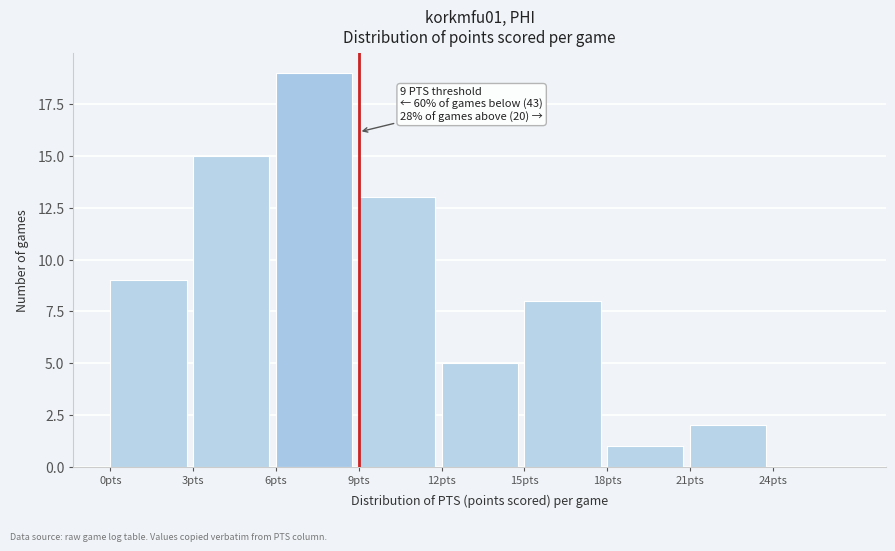

Which range on the x-axis has the tallest bar?

6 to 9